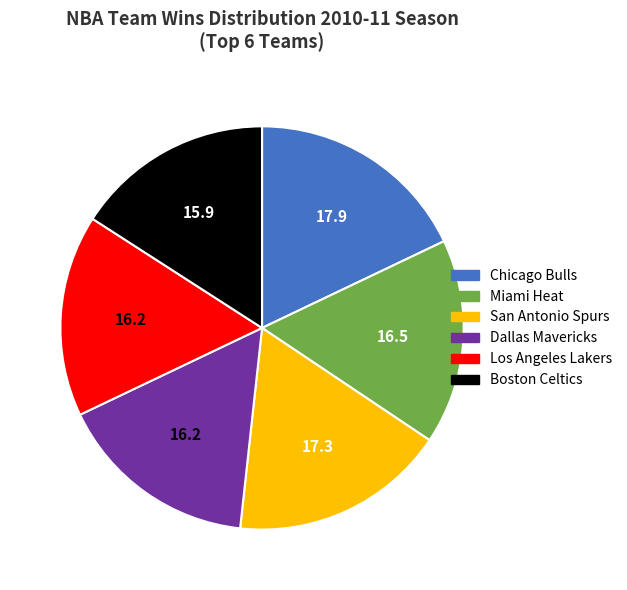

Do Boston Celtics and Chicago Bulls together represent more than half of the pie?

No